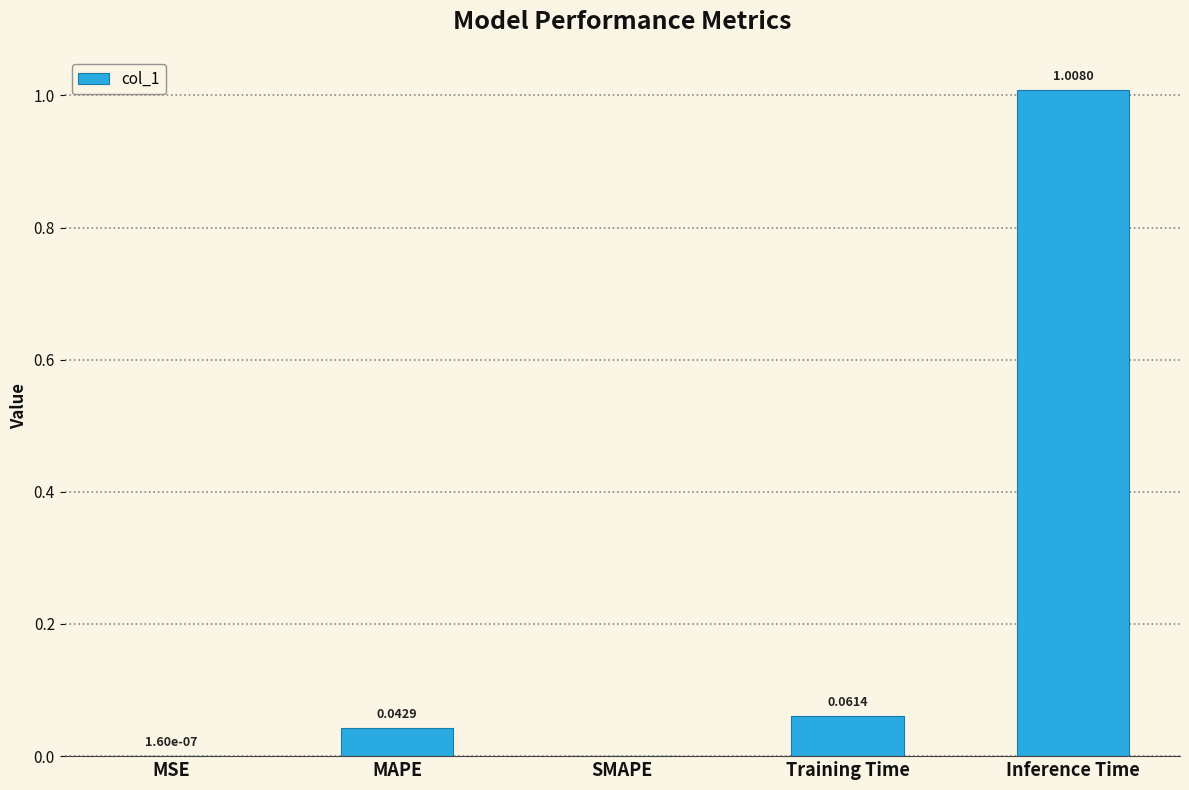

Which label corresponds to the largest value in the chart?

Inference Time